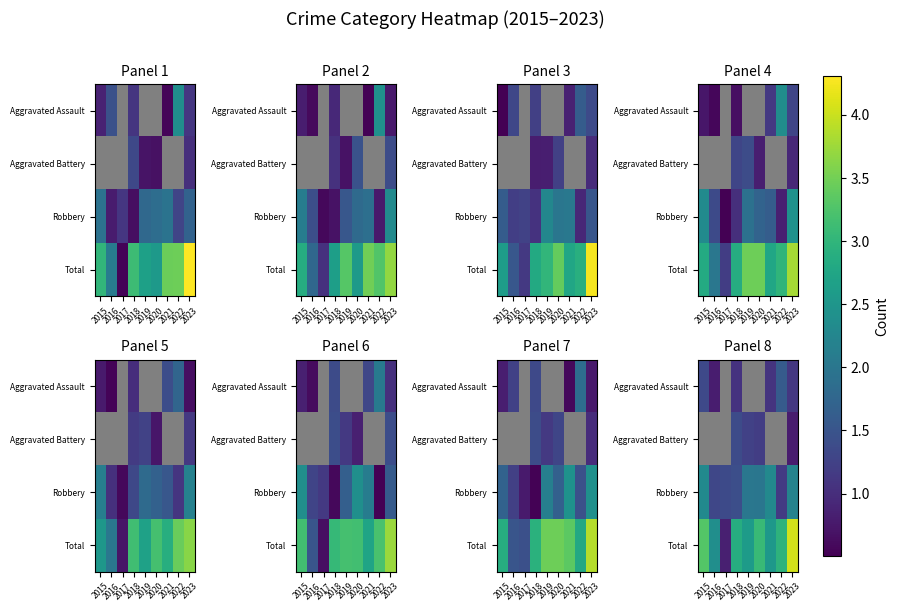

What is the spread (max minus min) of values at 2015?

1.9